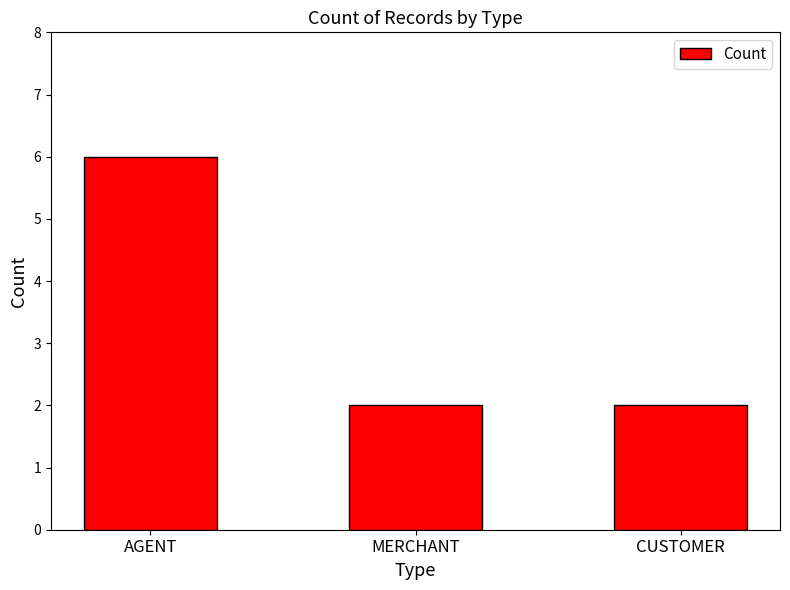

True or false: the data shows 1 at CUSTOMER.

False